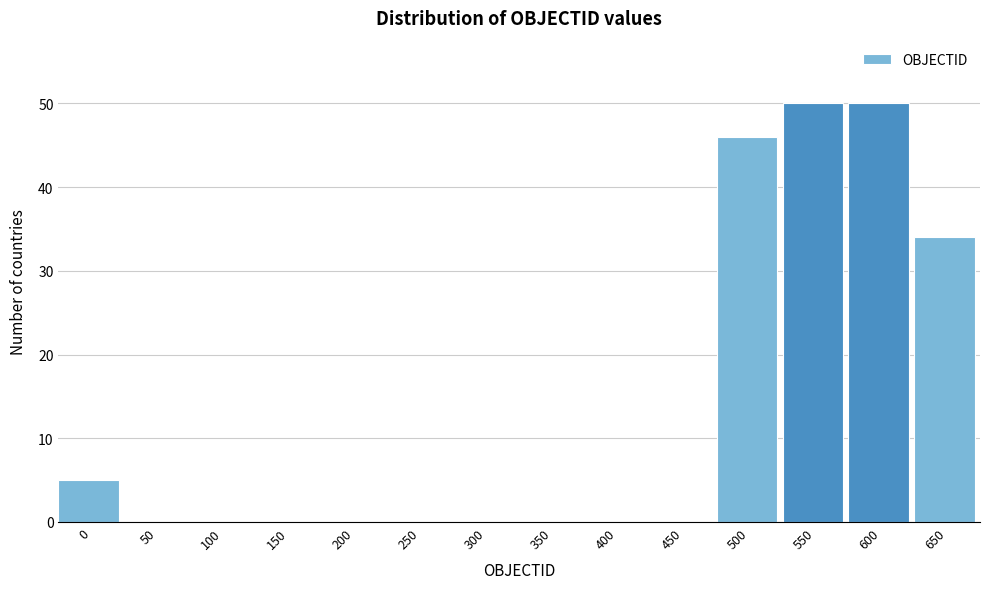

Reading left to right, what are all the values shown in this chart?

0=5	50=0	100=0	150=0	200=0	250=0	300=0	350=0	400=0	450=0	500=46	550=50	600=50	650=34